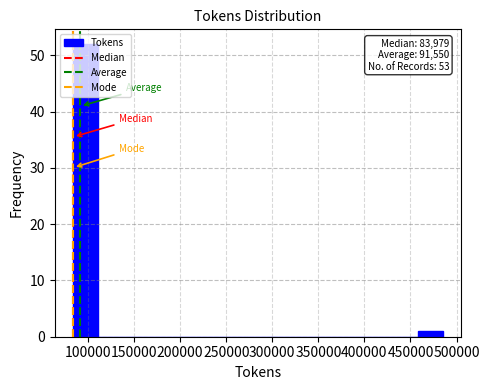

Which range on the x-axis has the tallest bar?

85000 to 110000